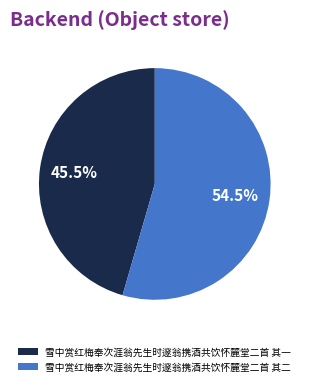

To the nearest percent, what is the combined percentage of 雪中赏红梅奉次涯翁先生时邃翁携酒共饮怀麓堂二首 其一 and 雪中赏红梅奉次涯翁先生时邃翁携酒共饮怀麓堂二首 其二?

100%